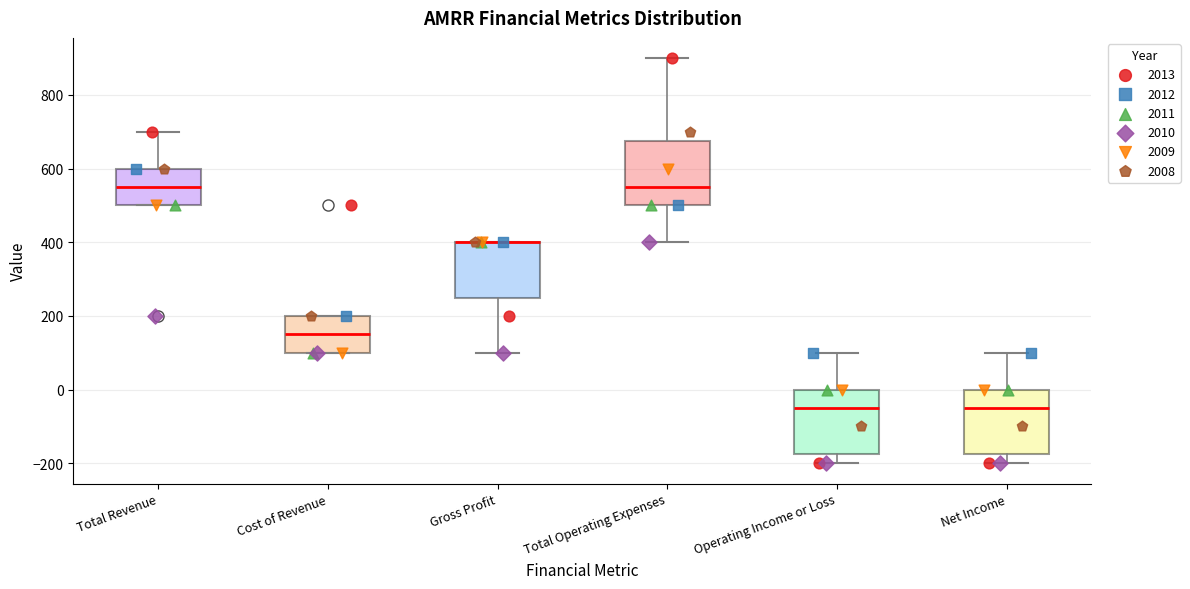

Where does the median line of the box for Total Revenue sit on the y-axis? The values are not printed on the chart, so give them approximately, as read against the axis.

560